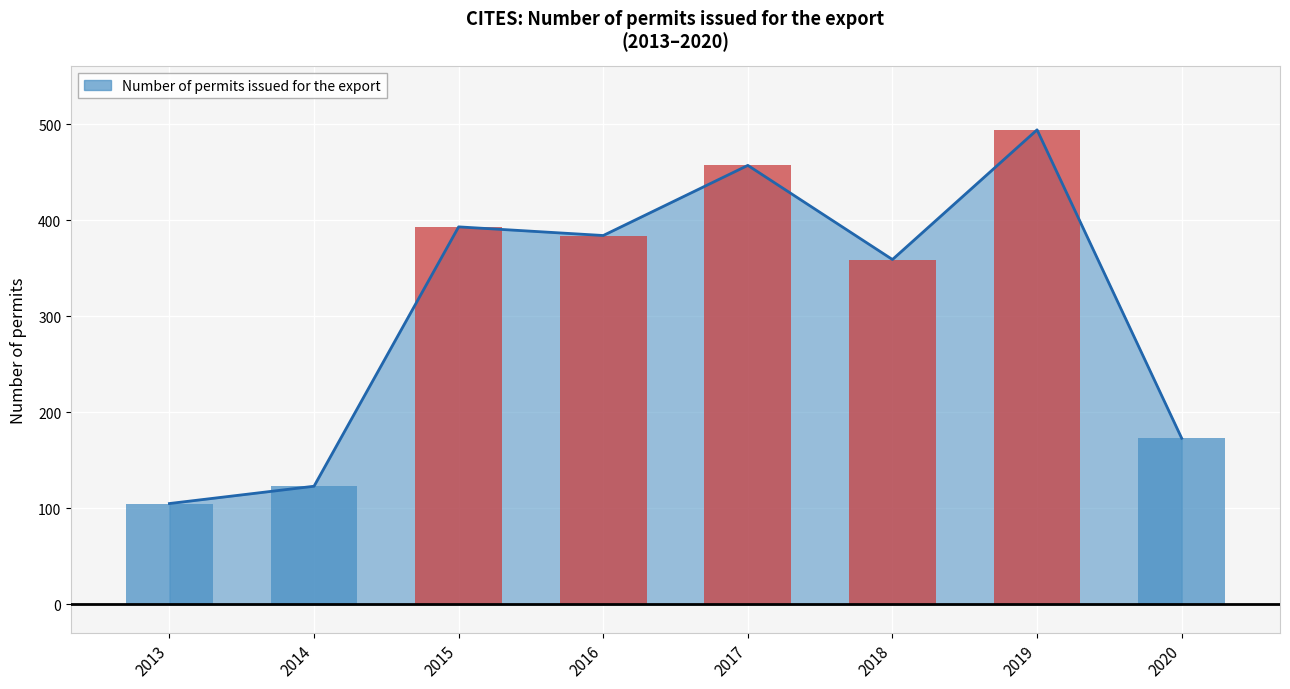

Between 2016 and 2019, which is larger?

2019